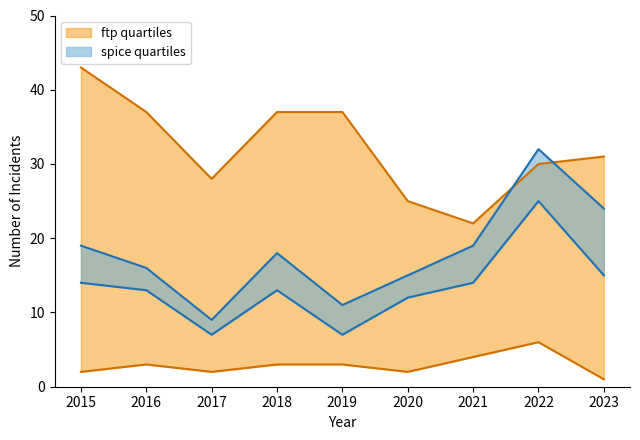

What is the difference between the highest and lowest values at 2020?

23